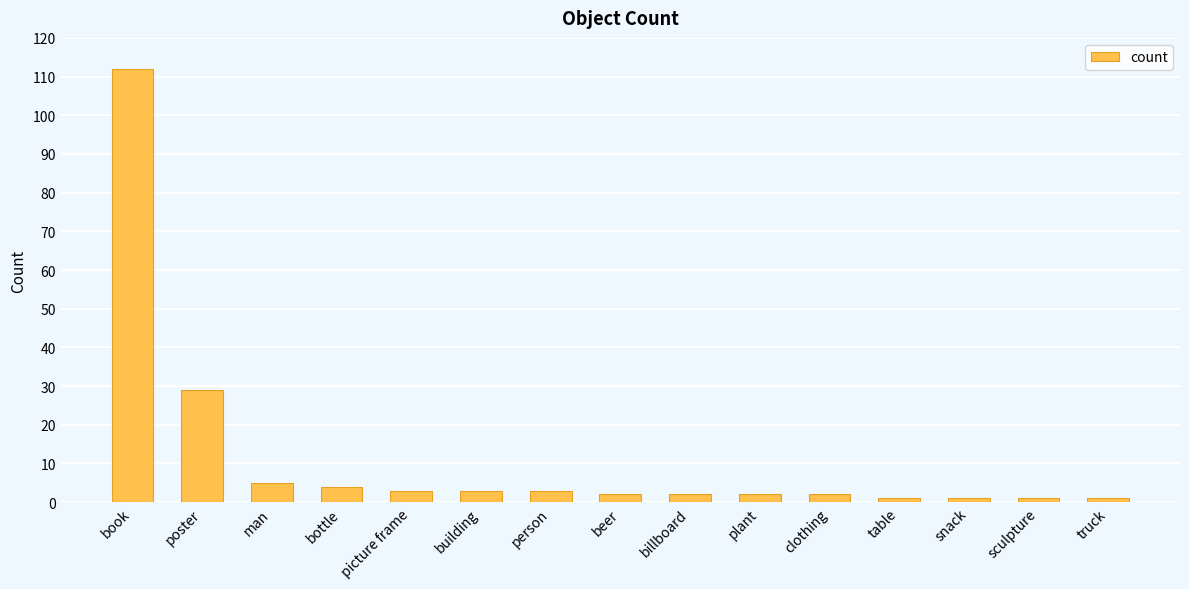

At which category does the chart reach its peak across all series?

book